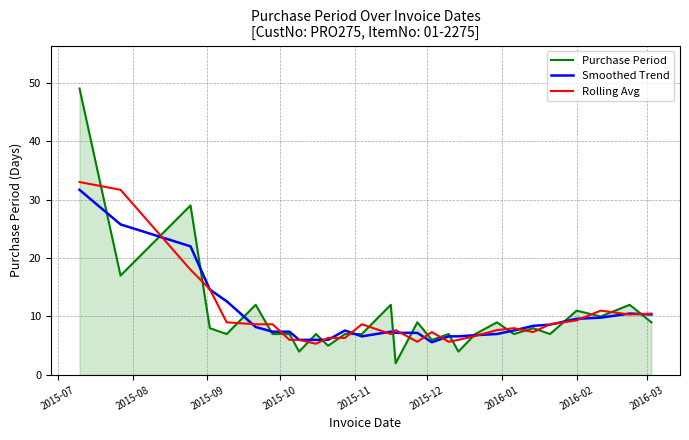

What is the maximum value for Rolling Avg?

33.0